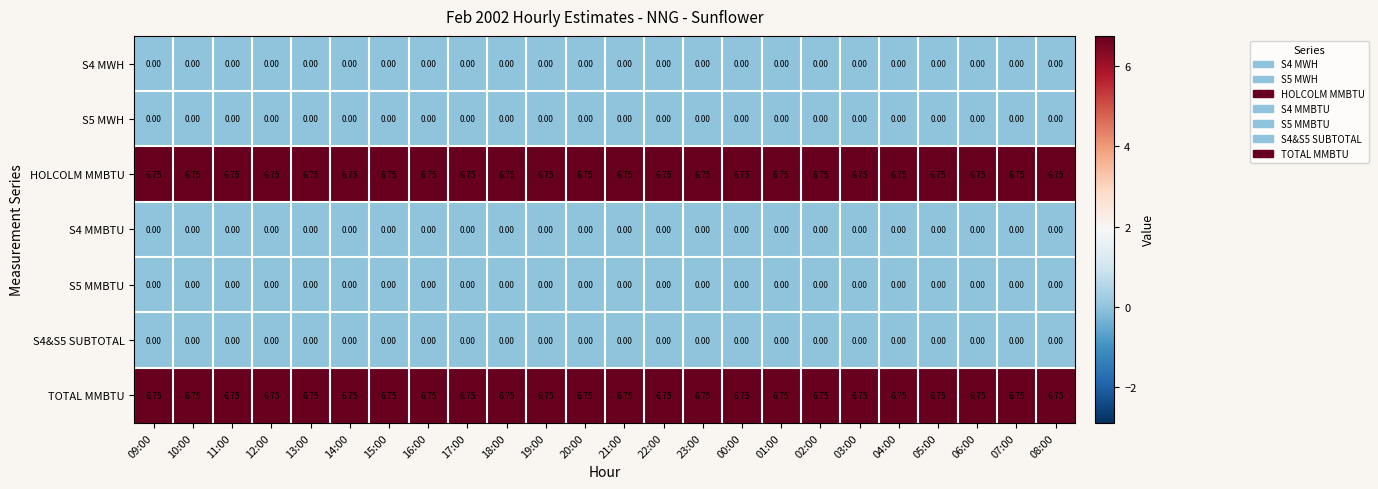

At which category is the sum across all series the highest?

09:00